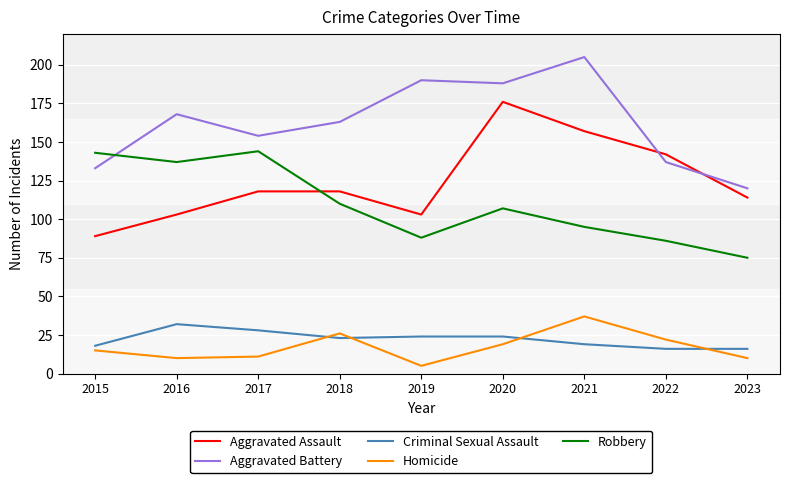

Rank the series at 2019 from highest to lowest value.

Aggravated Battery, Aggravated Assault, Robbery, Criminal Sexual Assault, Homicide